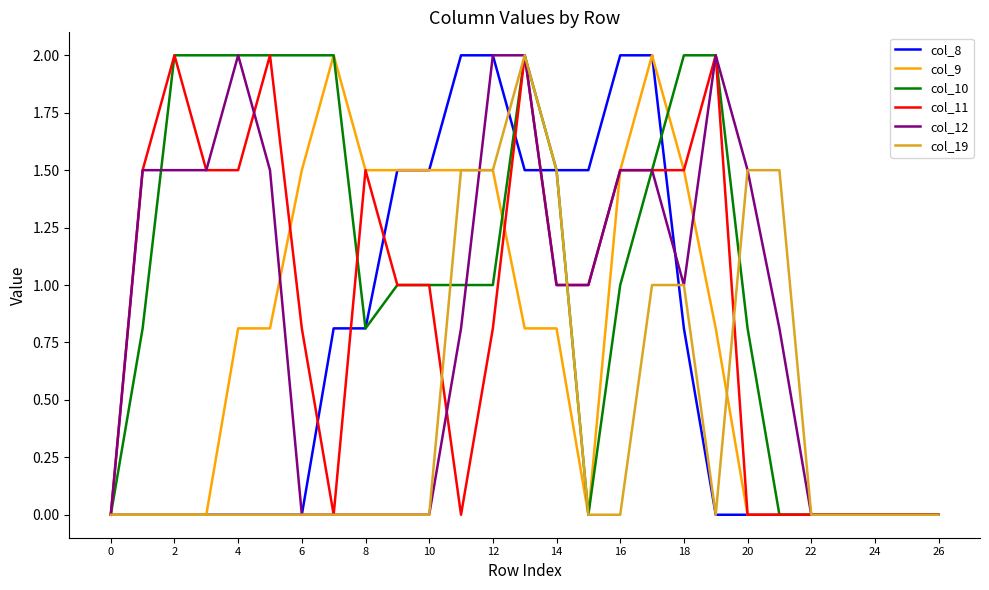

Which series has the largest total across all categories?

col_10